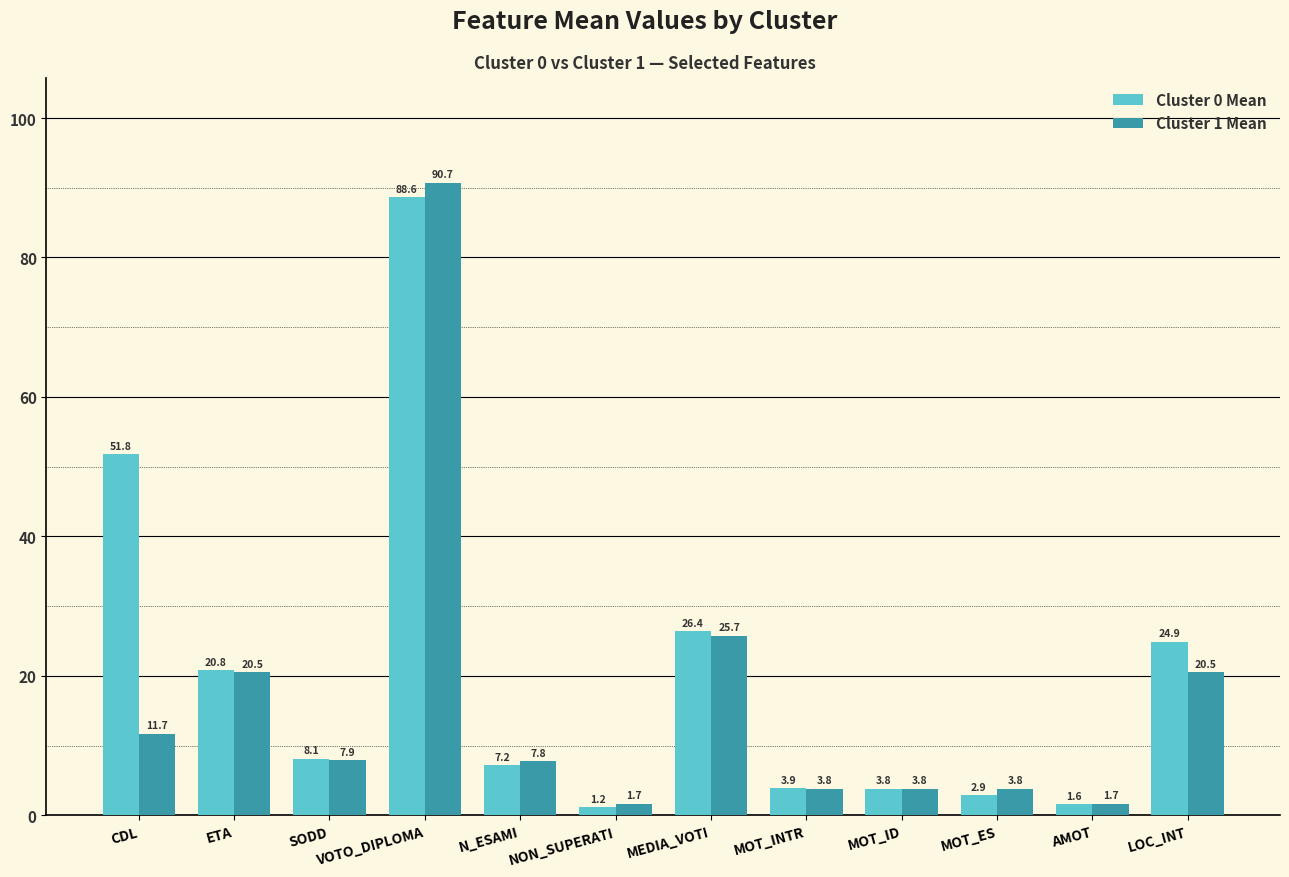

Which series changed the most between N_ESAMI and AMOT?

Cluster 1 Mean